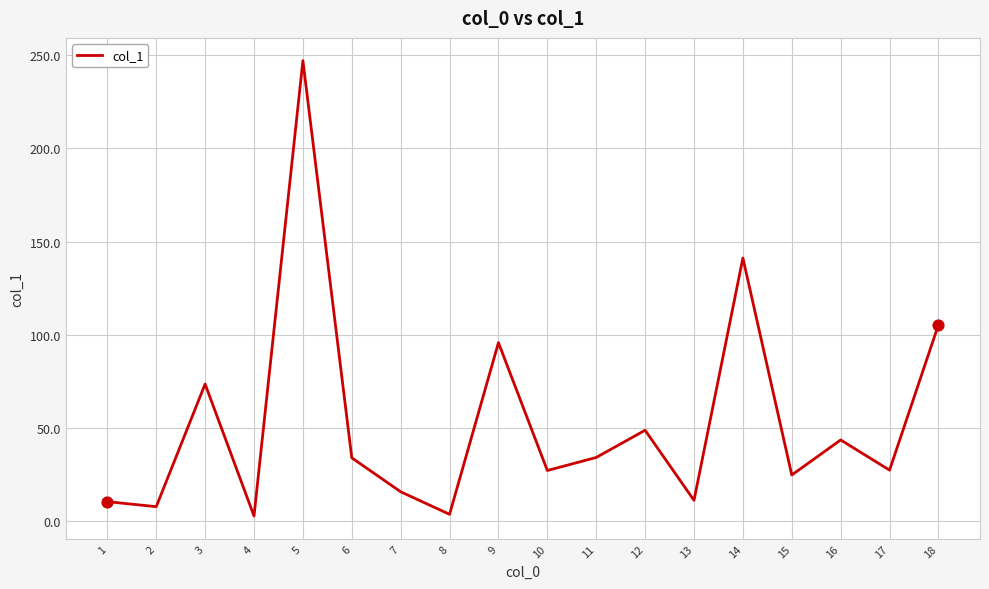

What is the change in value from 3 to 7?

-57.8